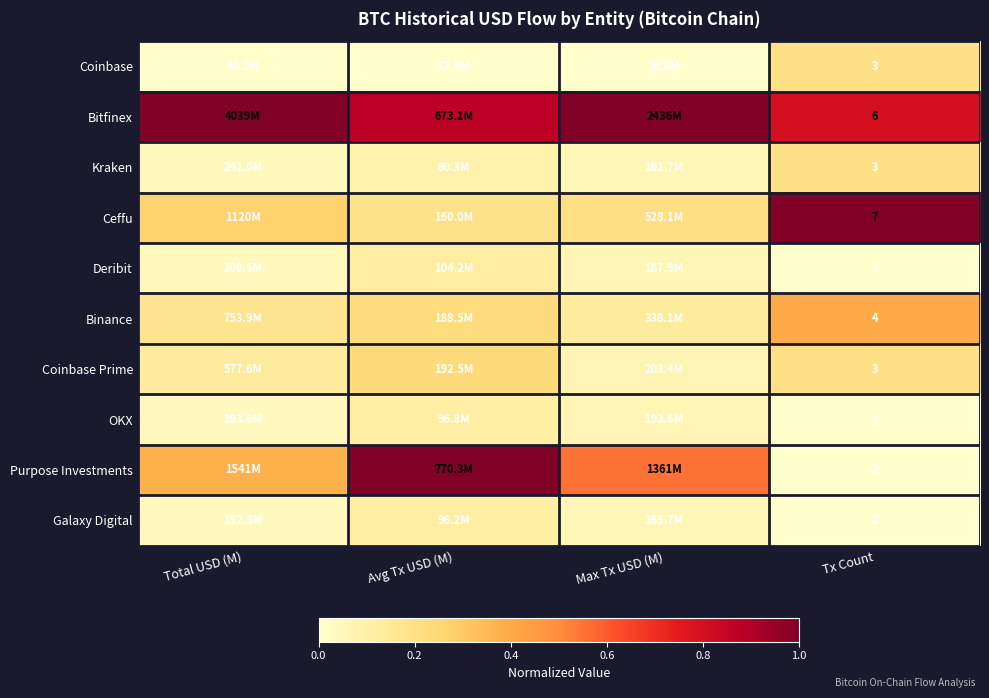

List the labels in order of Deribit value, smallest first.

Tx Count, Total USD (M), Max Tx USD (M), Avg Tx USD (M)